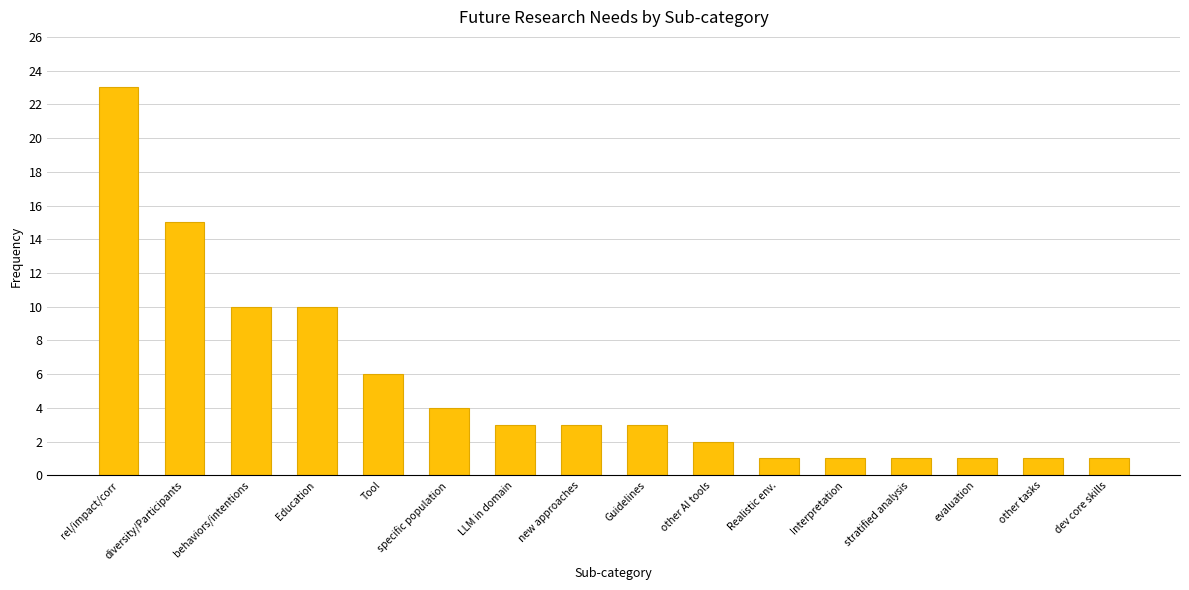

True or false: the data shows 3 at LLM in domain.

True